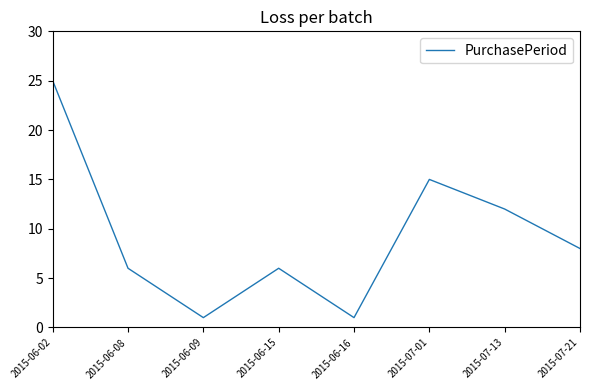

Reading left to right, what are all the values shown in this chart?

25	6	1	6	1	15	12	8